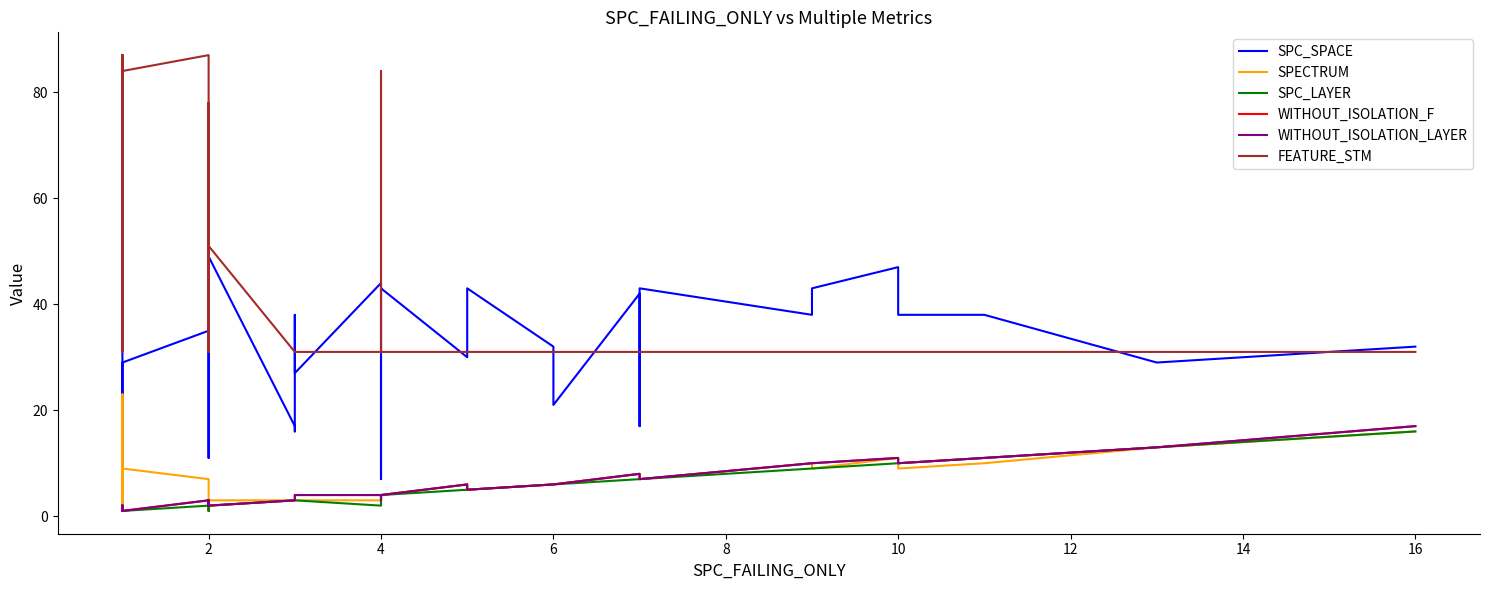

What value does the FEATURE_STM series have at 16, to the nearest 10?

30